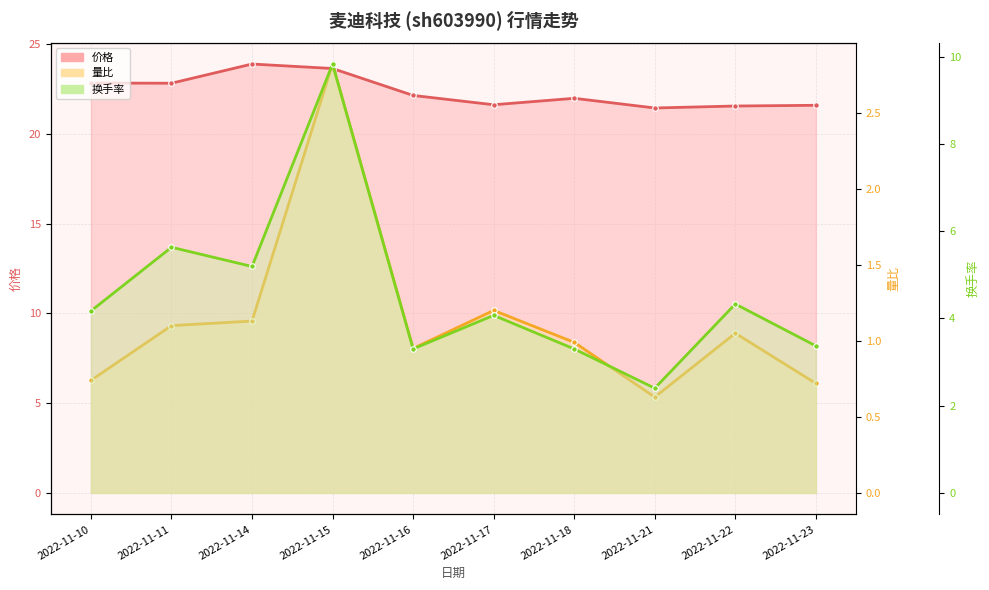

Is it true that 量比 equals 1.3 at 2022-11-10?

False